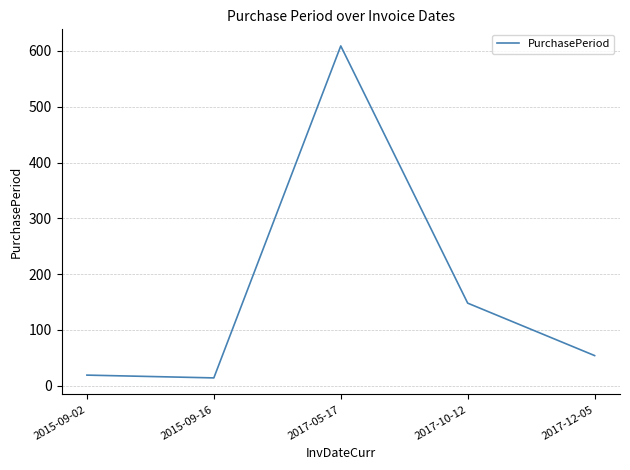

What is the minimum value shown in the chart?

14